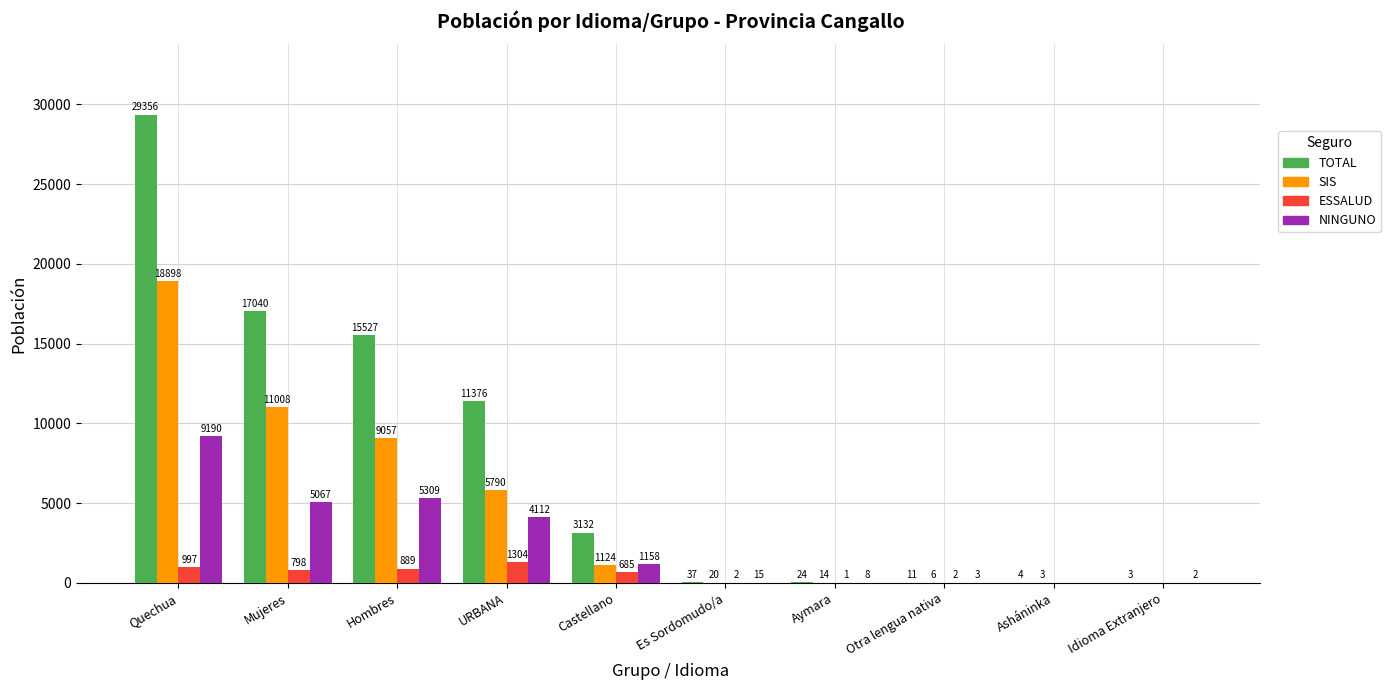

The value of TOTAL at Asháninka is 4. True or false?

True